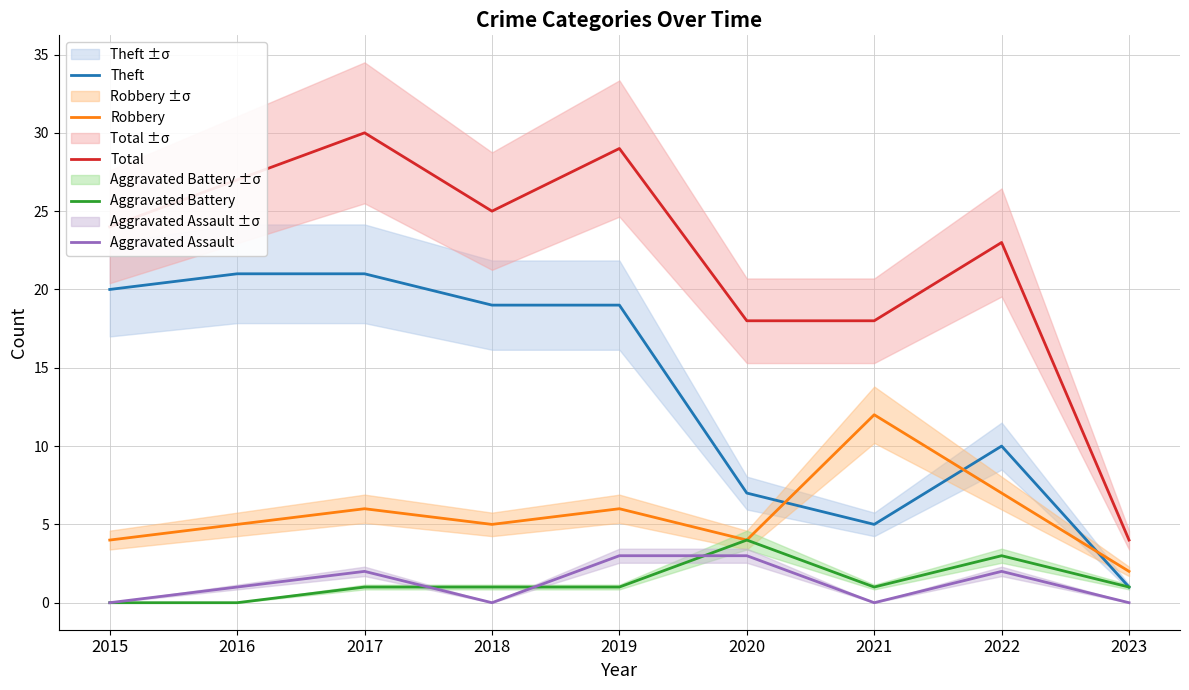

Which series has the largest total across all categories?

Total